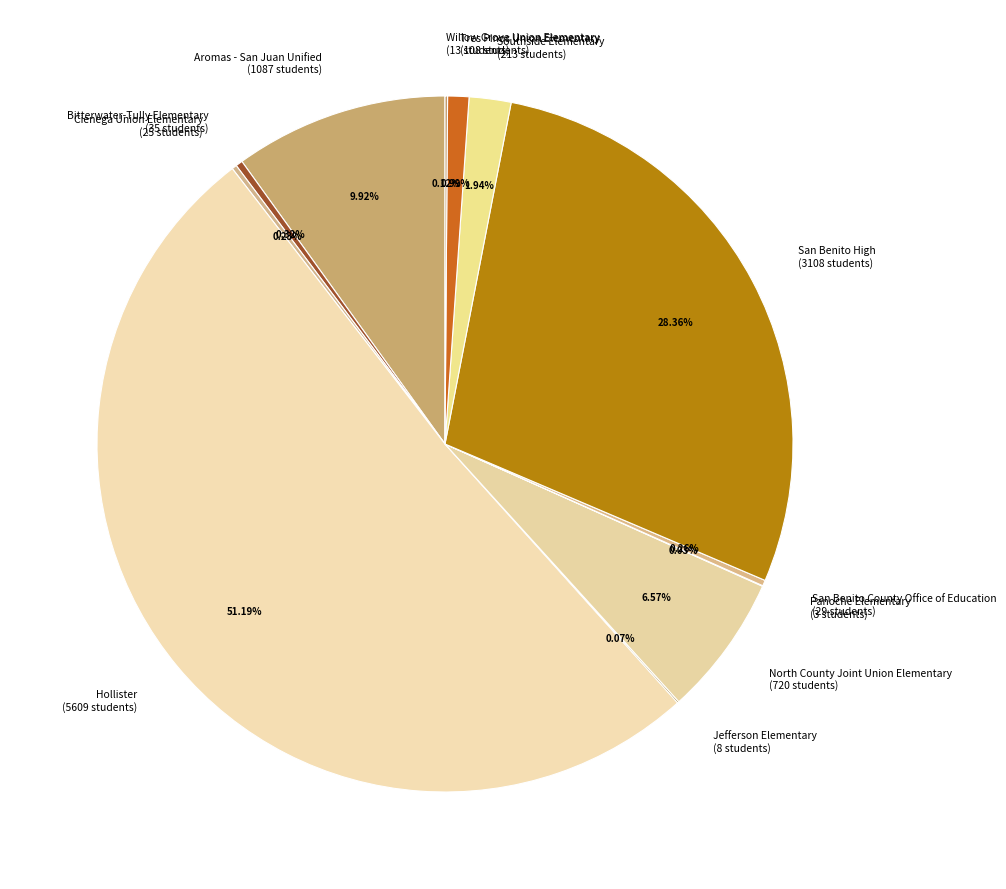

Approximately how many times larger is the value at Hollister (5609 students) compared to North County Joint Union Elementary (720 students)?

7.8